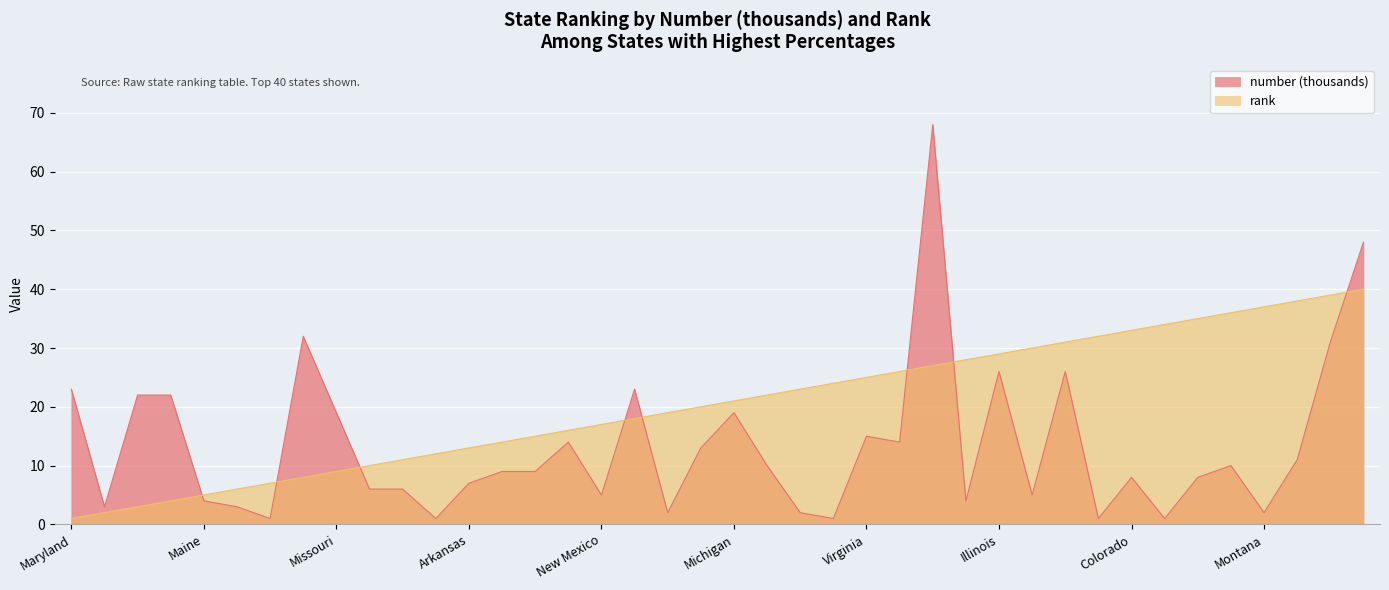

At which category is the sum across all series the highest?

California